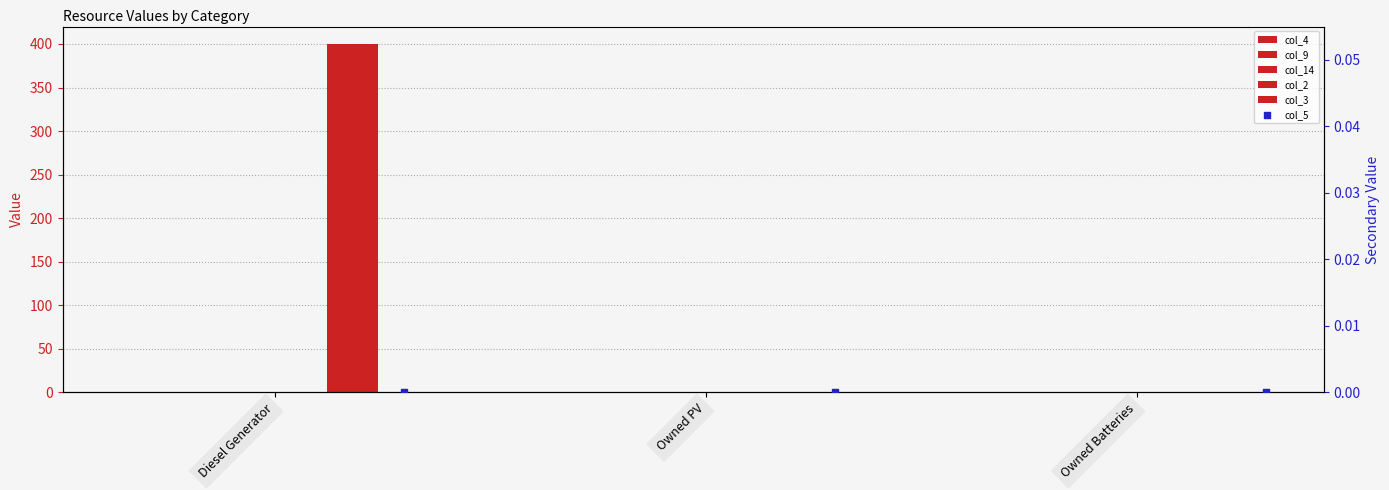

Which series reaches the minimum Y coordinate?

col_4